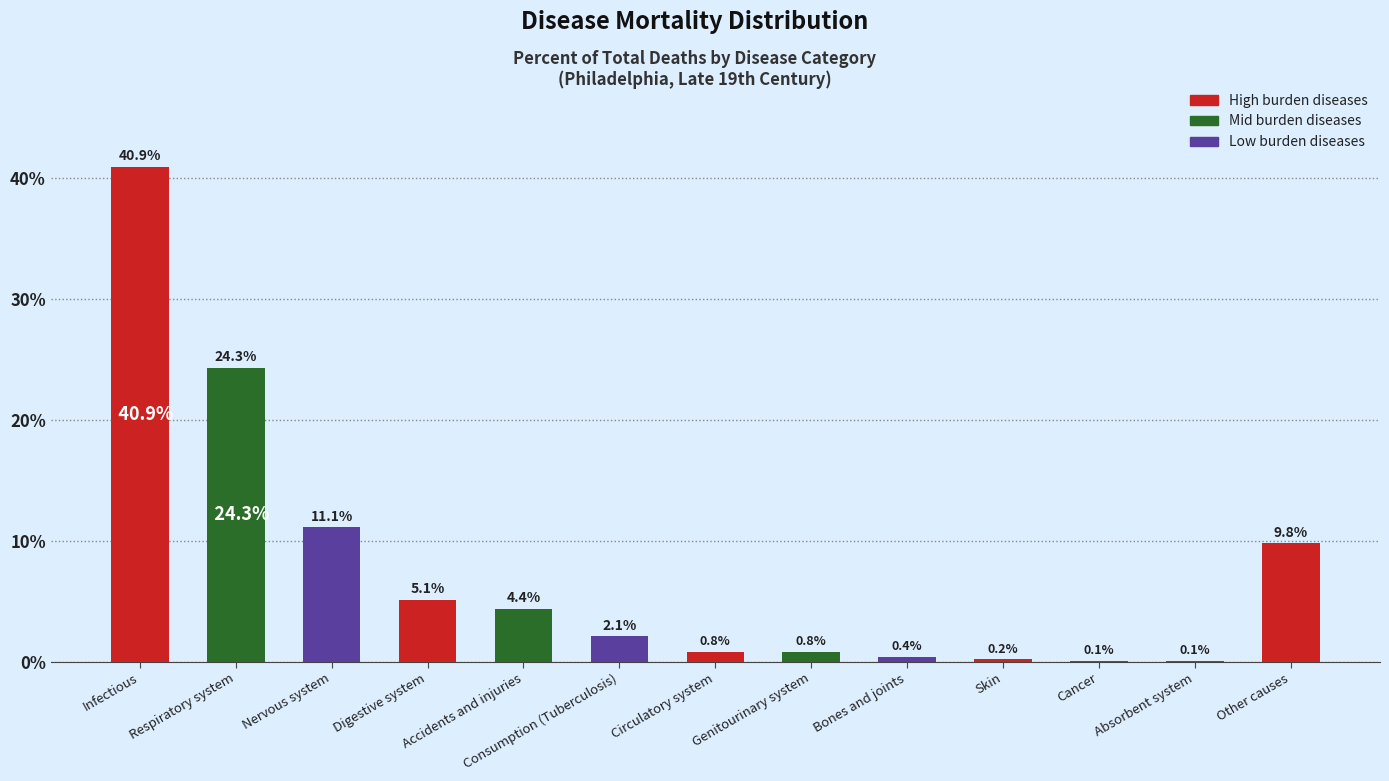

Which category has the highest value across all series?

Infectious